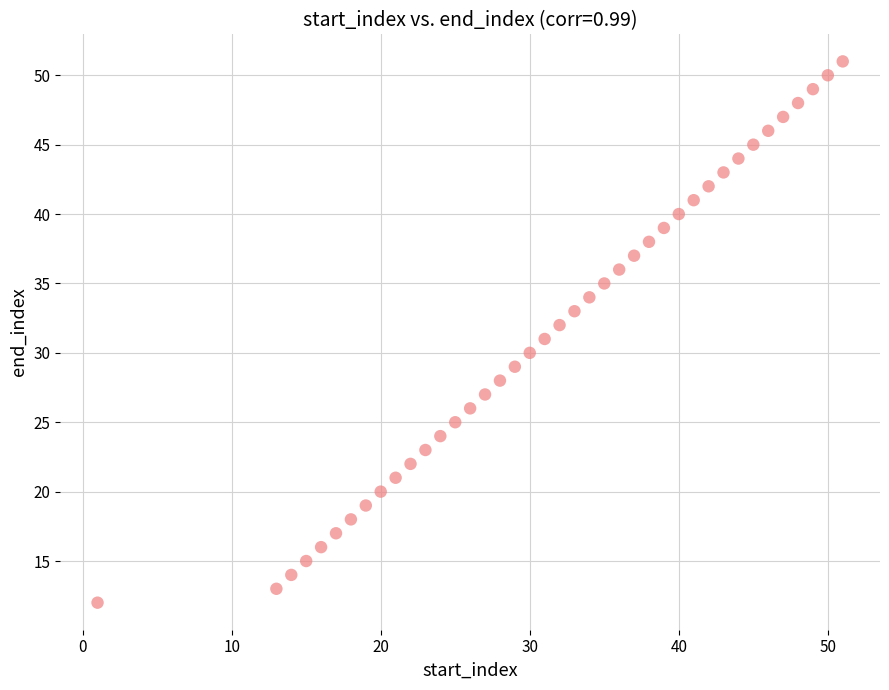

What is the range of Y values (max minus min)?

39